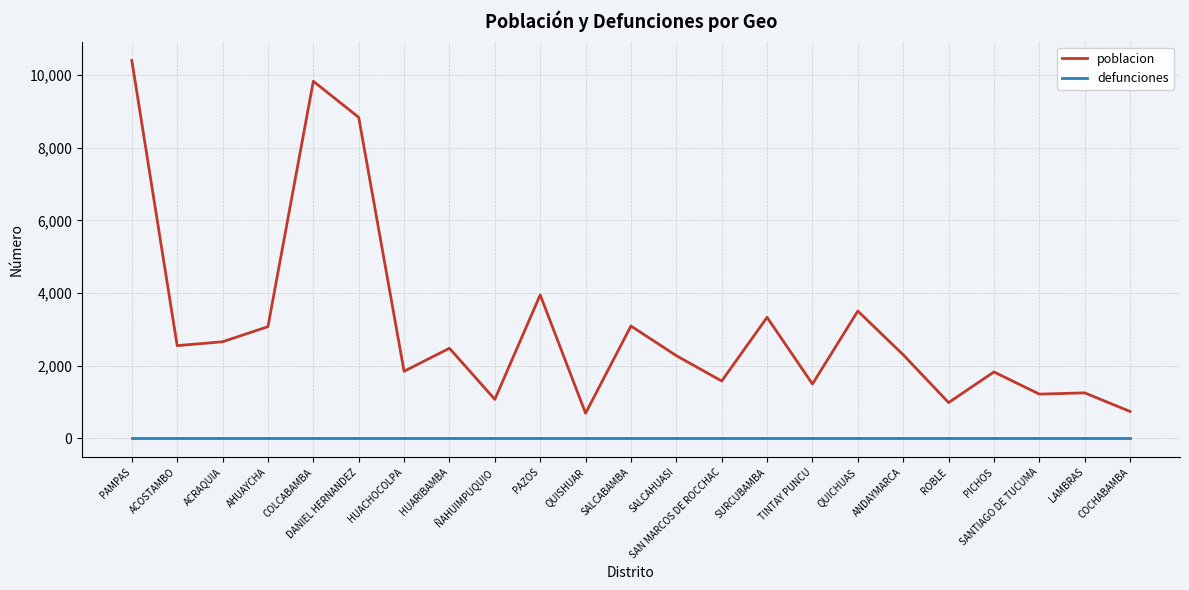

At which category is the sum across all series the highest?

PAMPAS